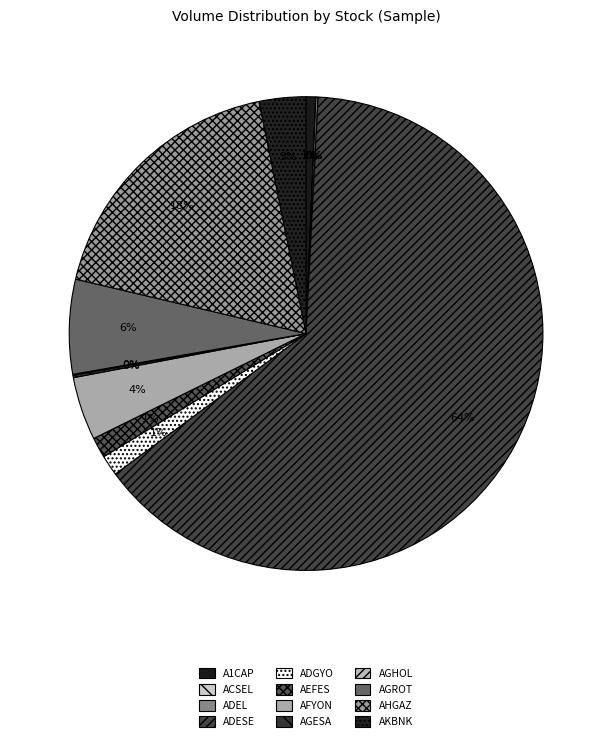

Which slice is the largest?

ADESE